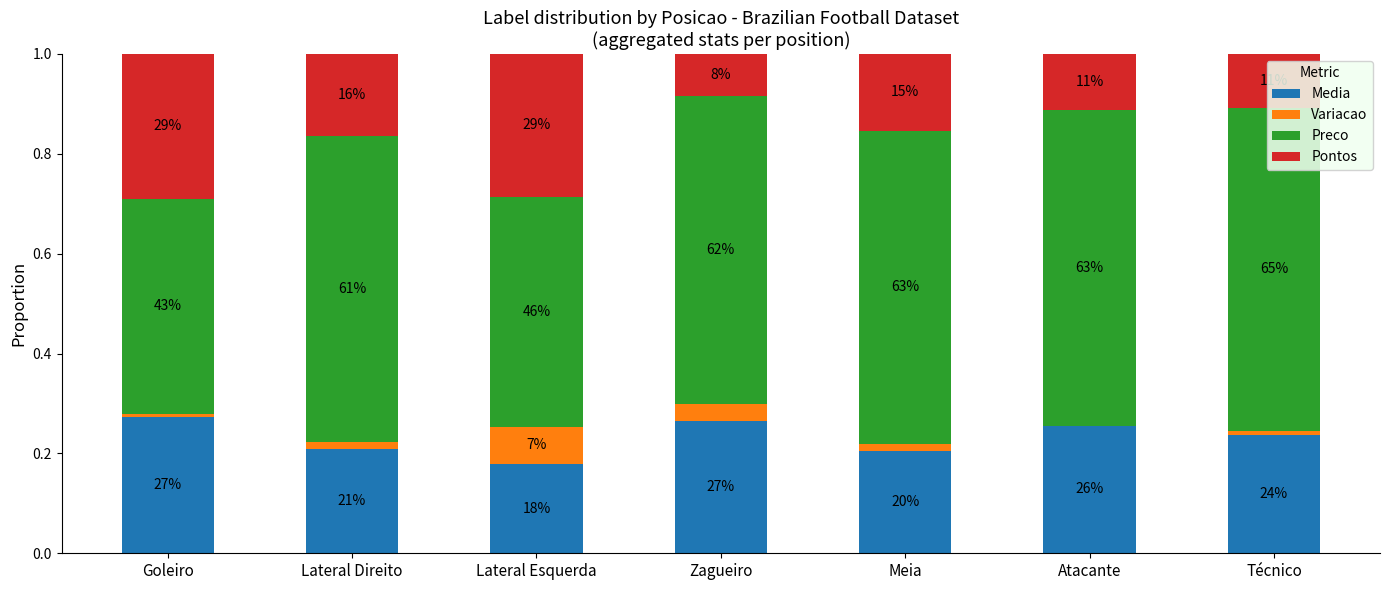

Which series has the largest total across all categories?

Preco